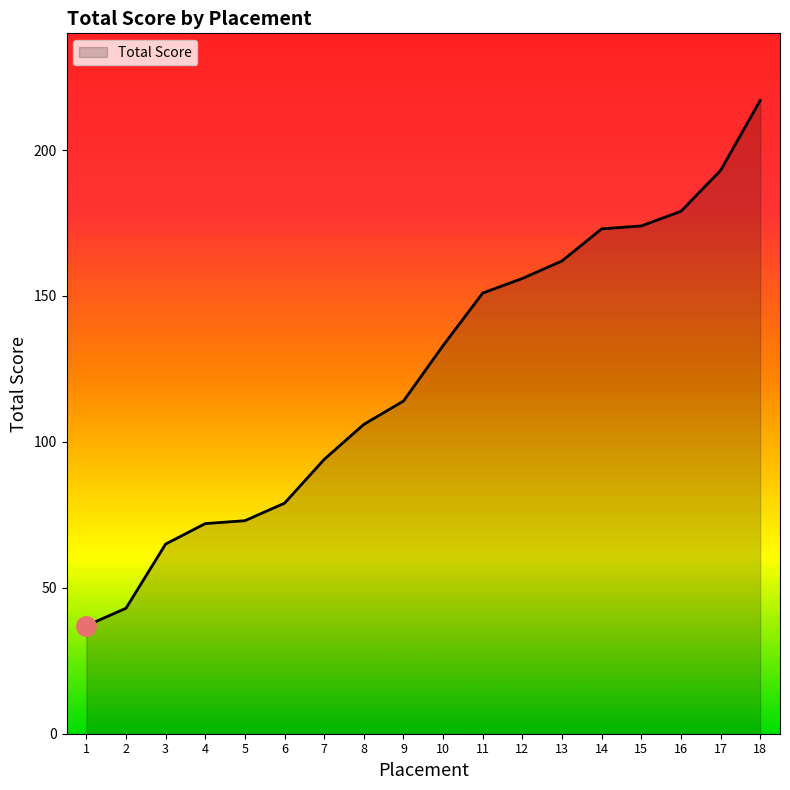

What is the difference between the maximum and minimum values?

180